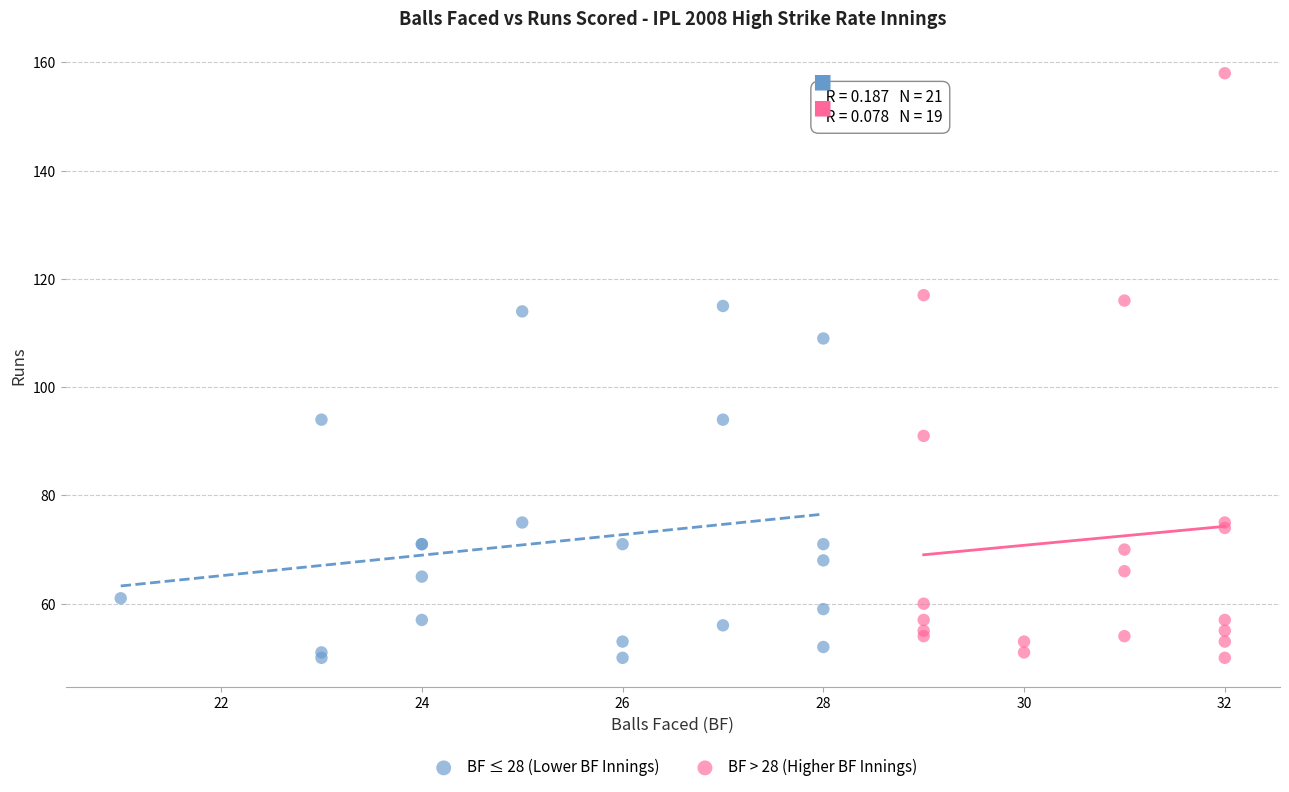

Which series contains the highest Y value?

BF > 28 (Higher BF Innings)